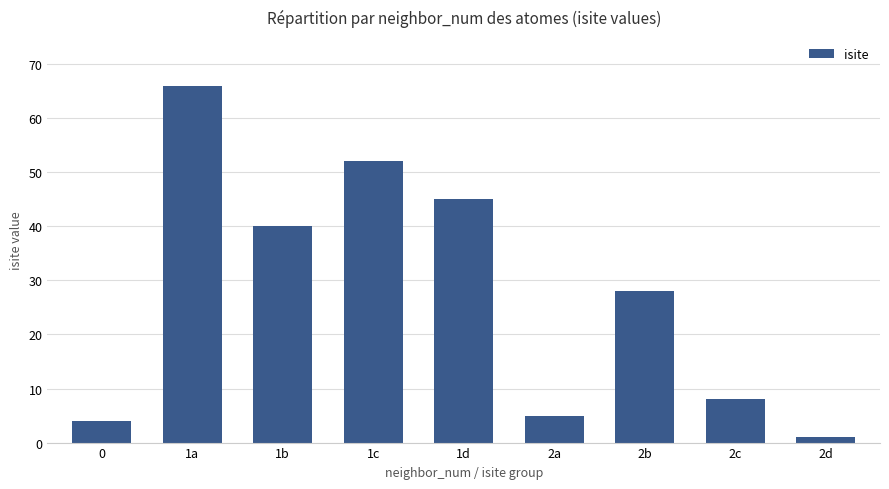

Does the chart contain any negative values?

No